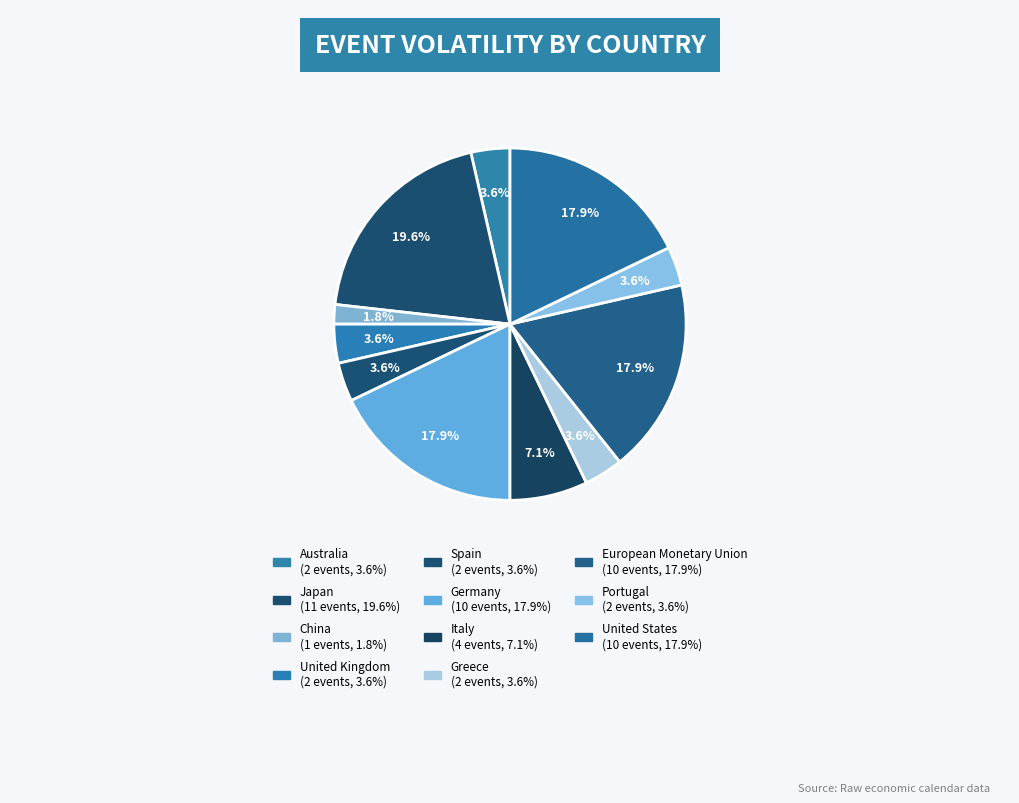

How many segments does this pie chart have?

11